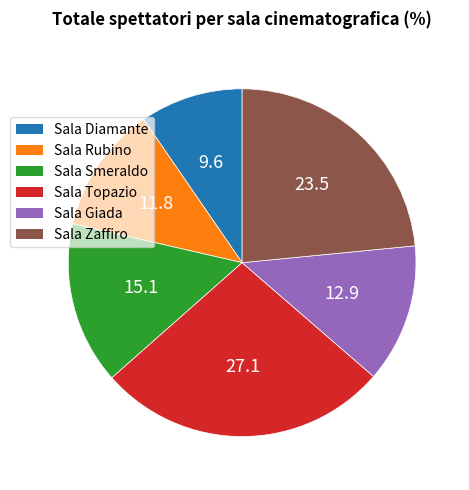

Which category has the smallest portion of the pie?

Sala Diamante